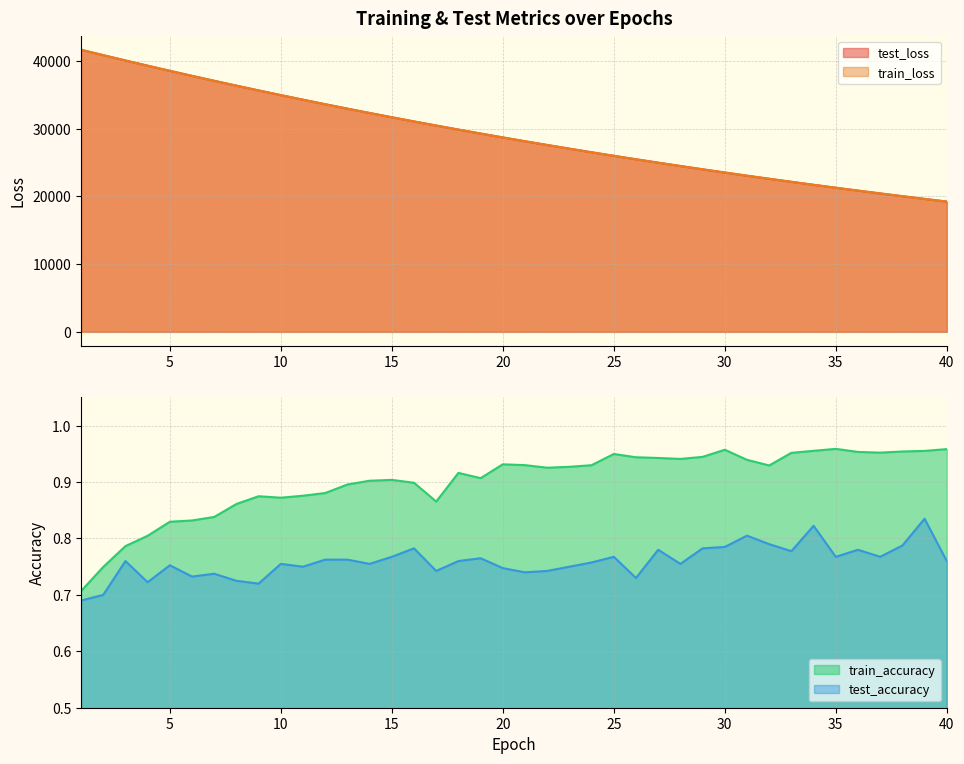

True or false: train_accuracy and train_loss intersect in this chart.

False